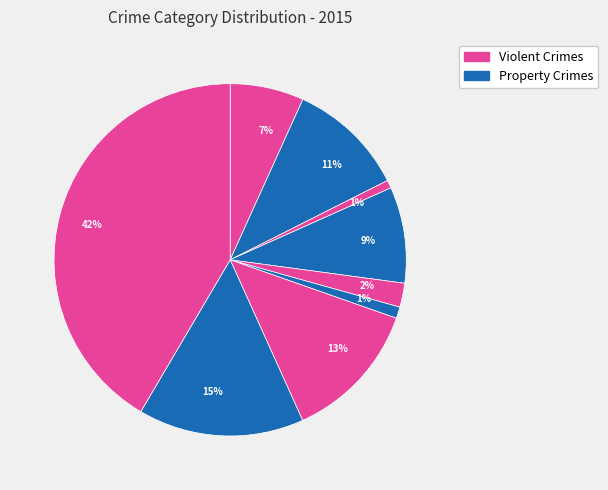

How many segments does this pie chart have?

9